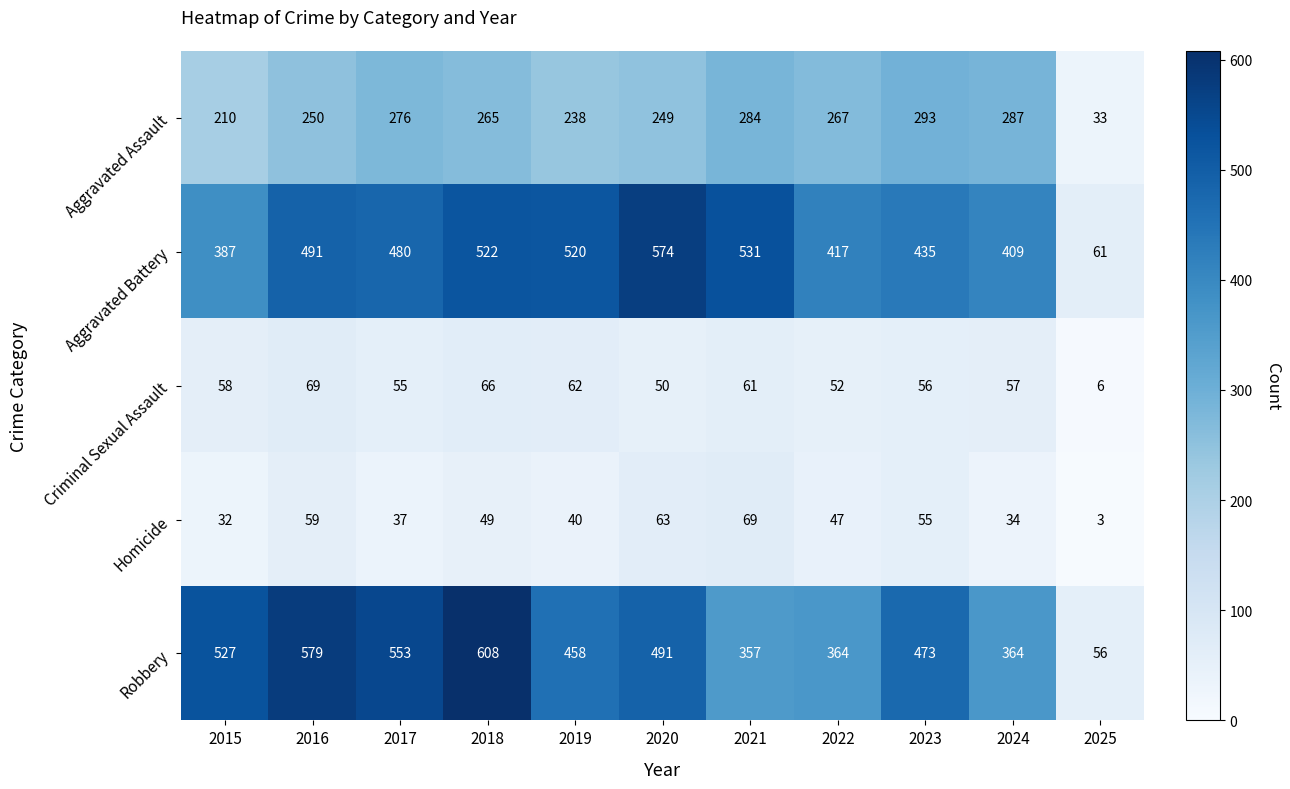

Between 2016 and 2024, which series saw the biggest shift?

Robbery